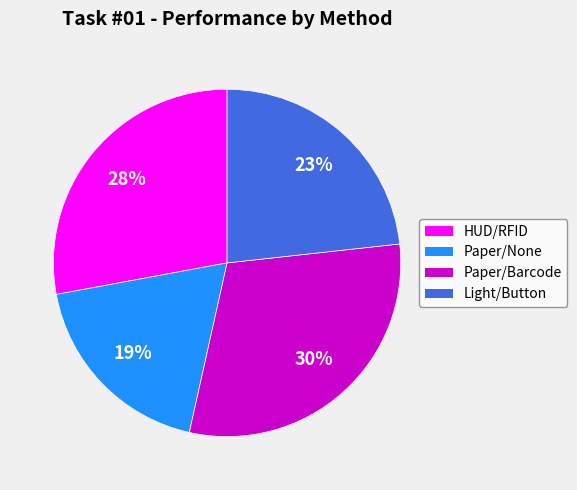

Does Paper/Barcode account for over 50% of the chart?

No